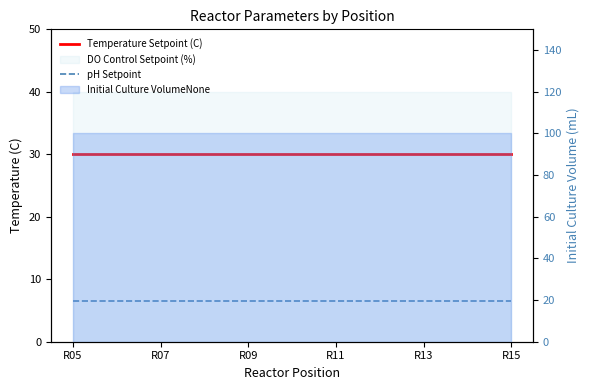

Is the value of Temperature Setpoint (C) at R15 greater than the value of pH Setpoint at R13?

Yes